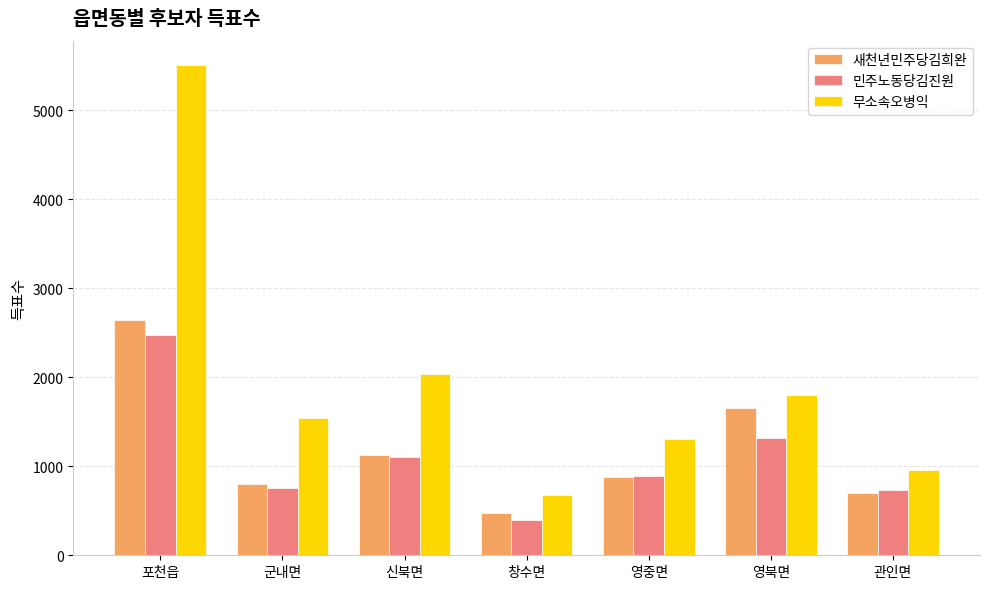

What are all the series names shown in the legend?

새천년민주당김희완, 민주노동당김진원, 무소속오병익